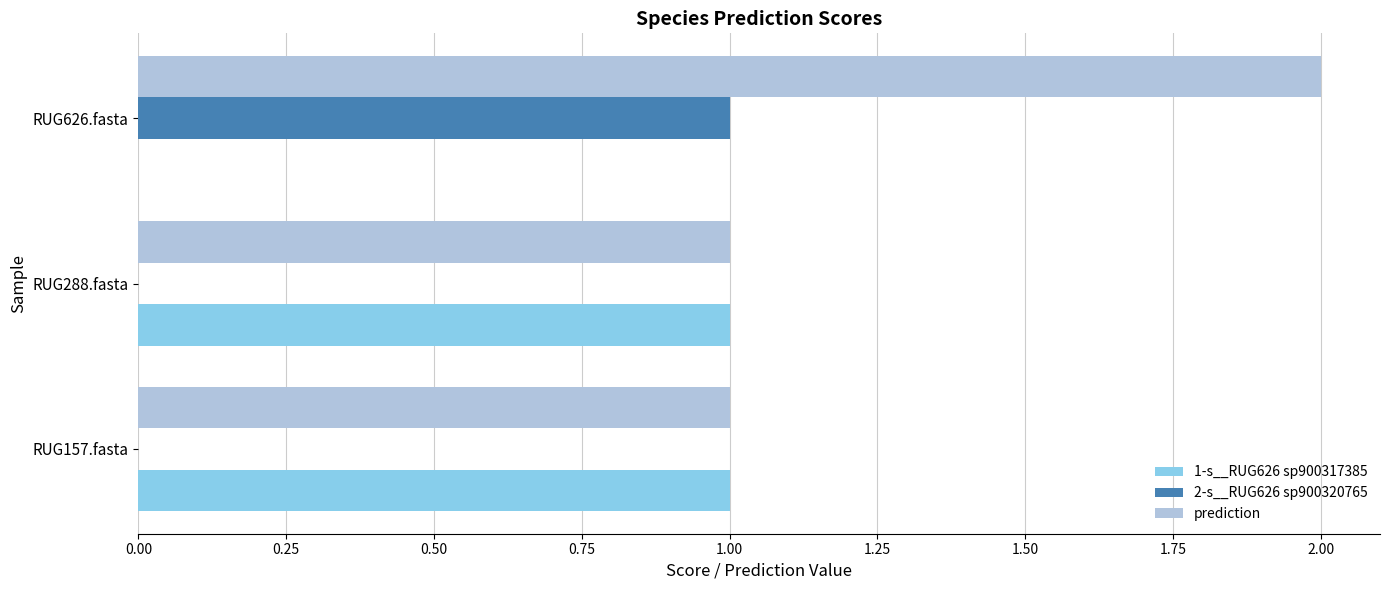

At which category is the sum across all series the highest?

RUG626.fasta